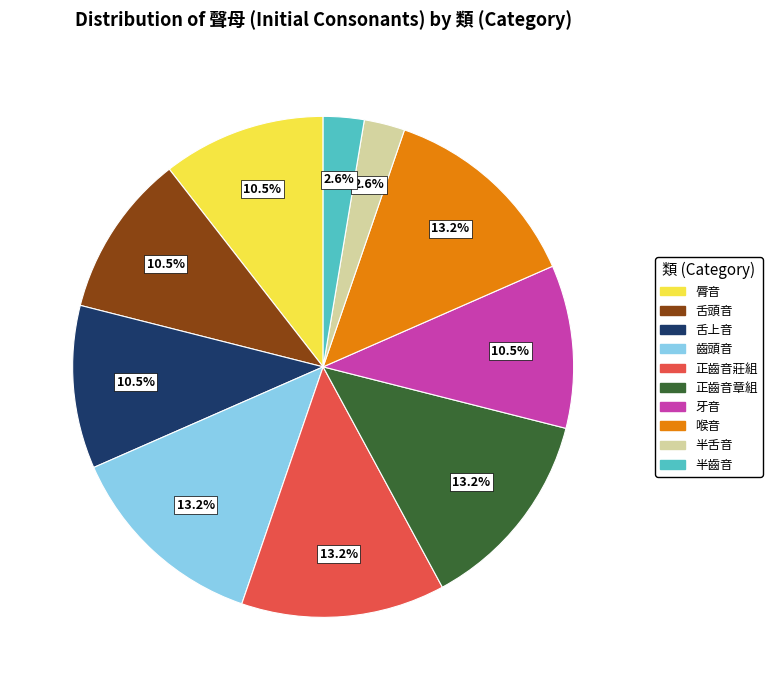

How much of the chart is everything except 半齒音?

97.4%